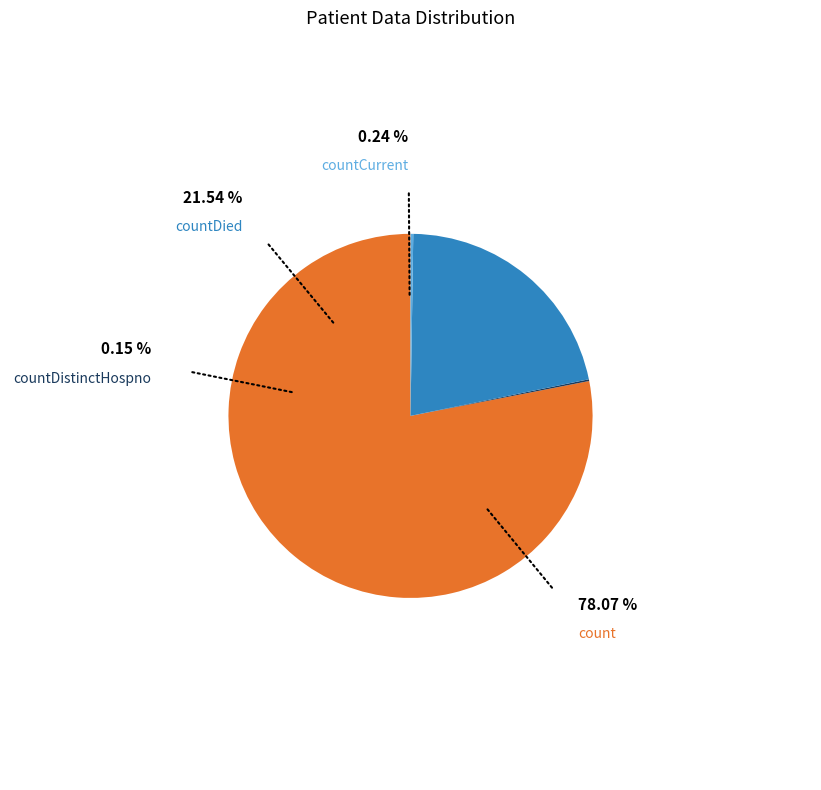

Is there a majority slice in this chart?

Yes